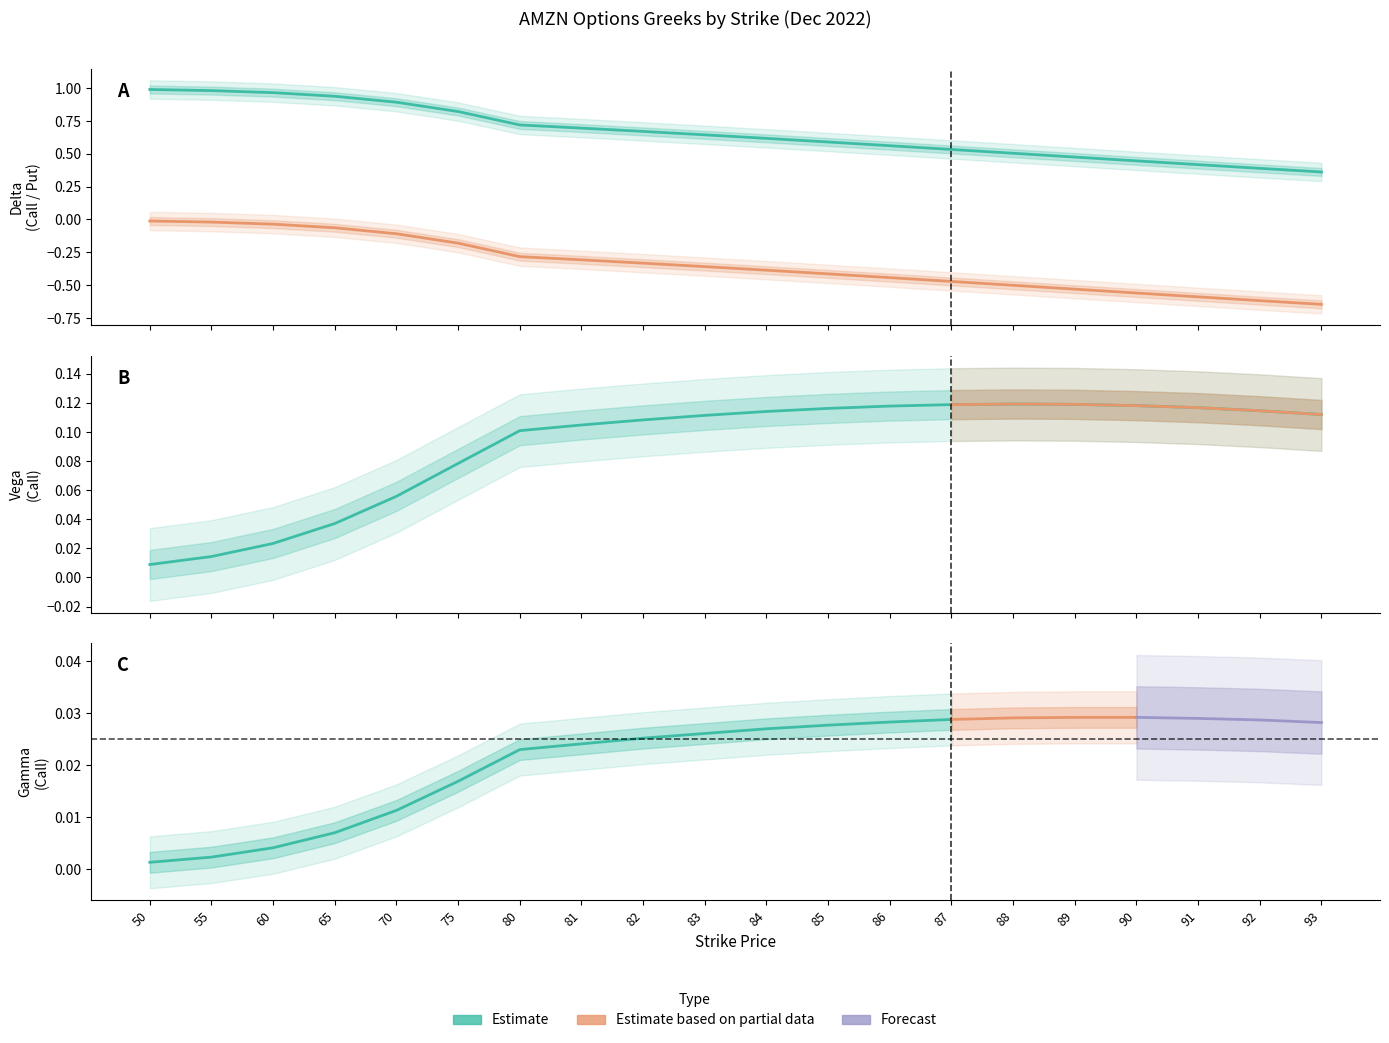

Is this an area chart (filled region under the line)?

No